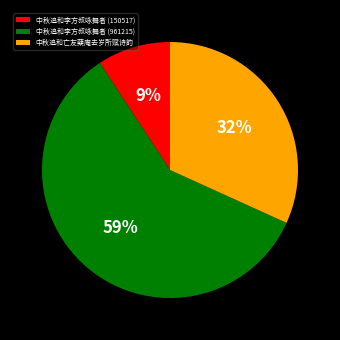

Which has a higher value, 中秋追和亡友蘖庵去岁所赋诗韵 or 中秋追和李方叔咏舞者 (150517)?

中秋追和亡友蘖庵去岁所赋诗韵